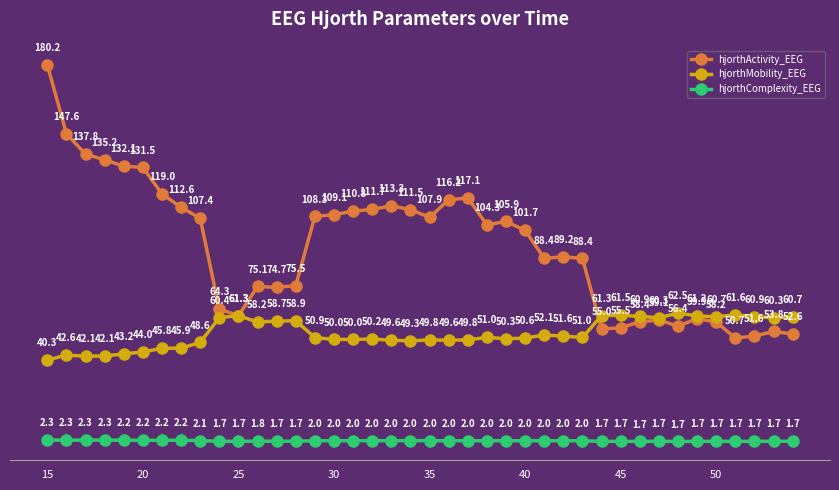

True or false: hjorthComplexity_EEG and hjorthActivity_EEG intersect in this chart.

False